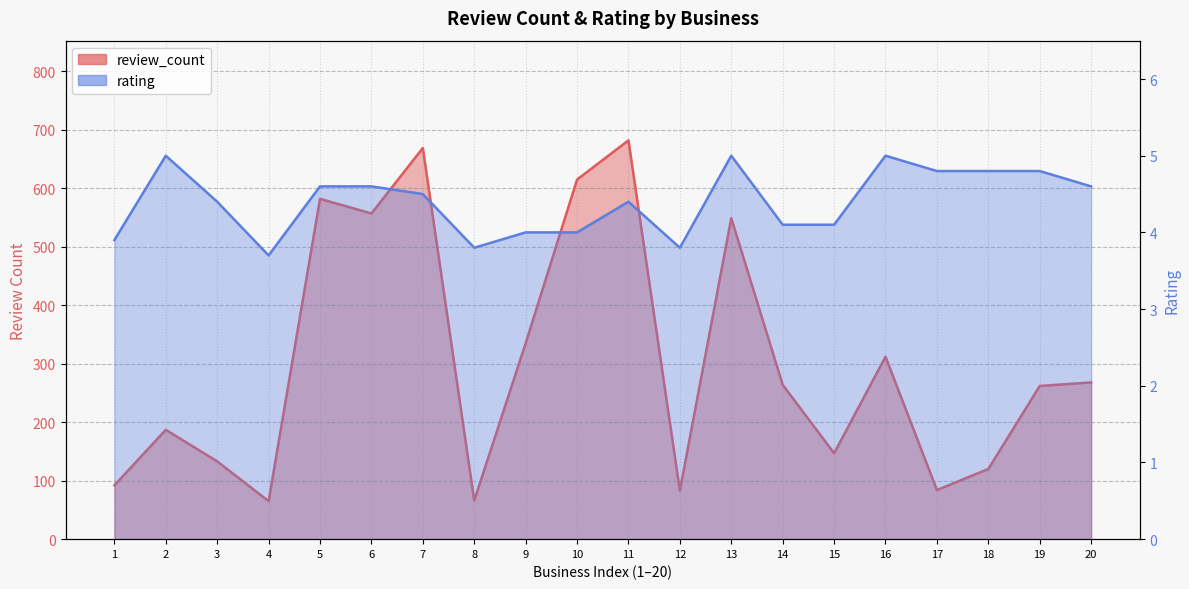

True or false: rating and review_count intersect in this chart.

False